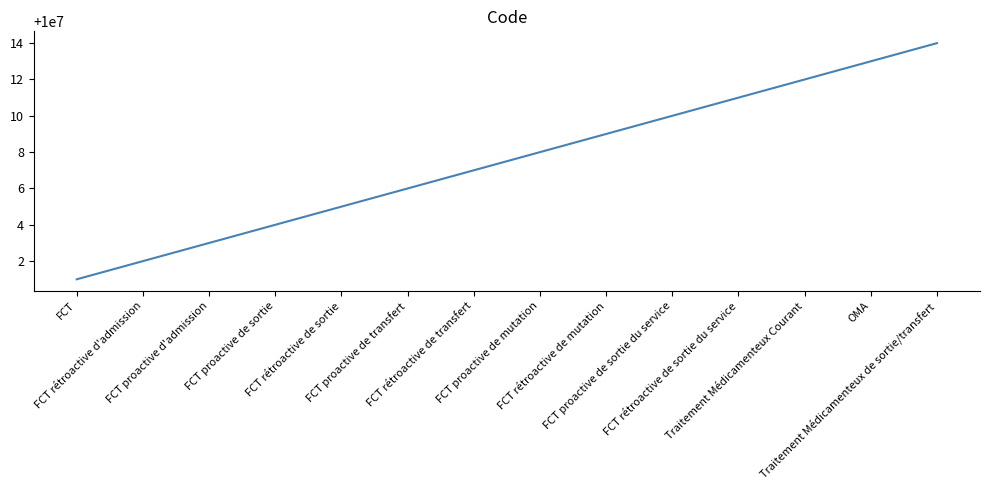

What is the average value?

10000008